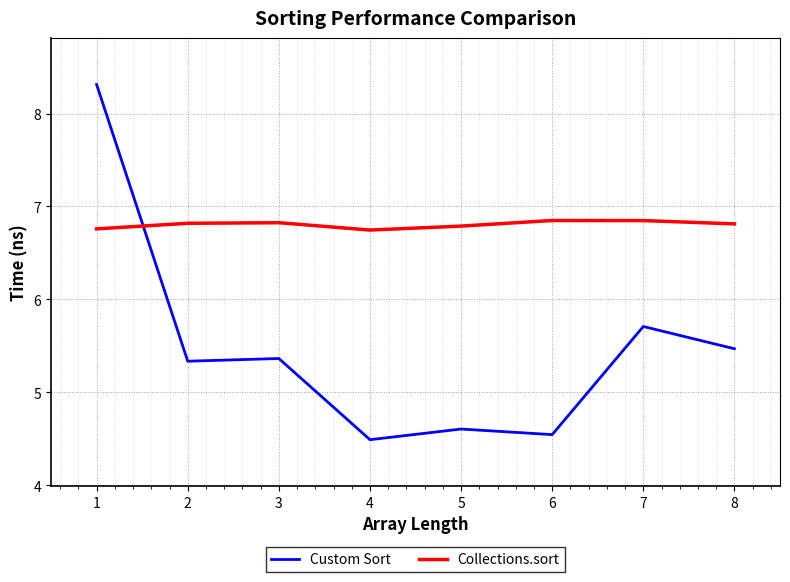

What is the approximate value of Custom Sort at 6?

4.5